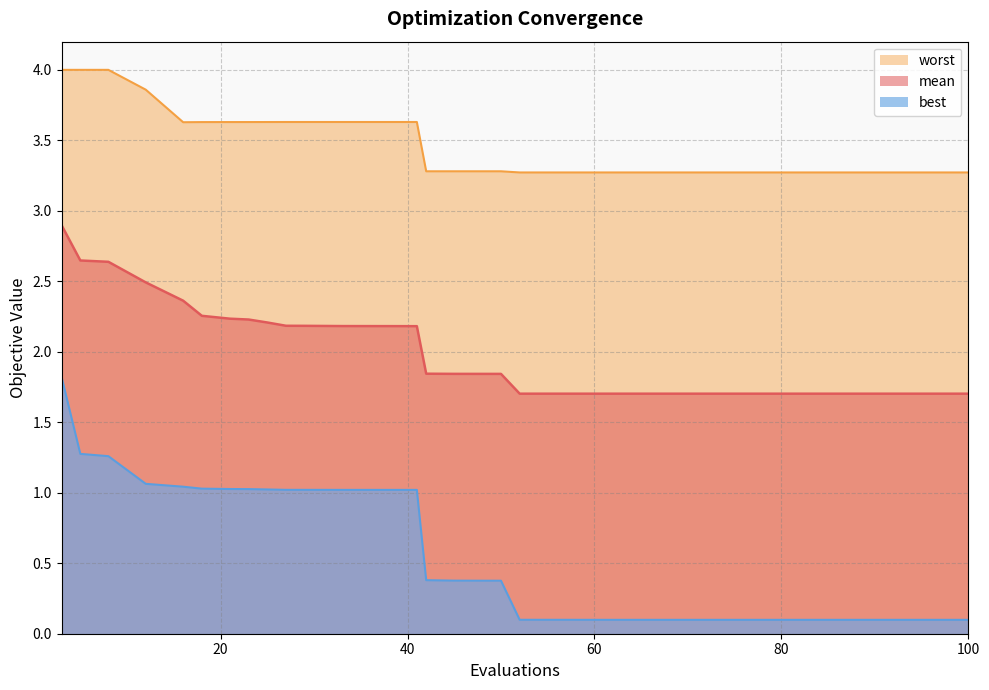

List the series in order of their peak value, lowest first.

best, mean, worst